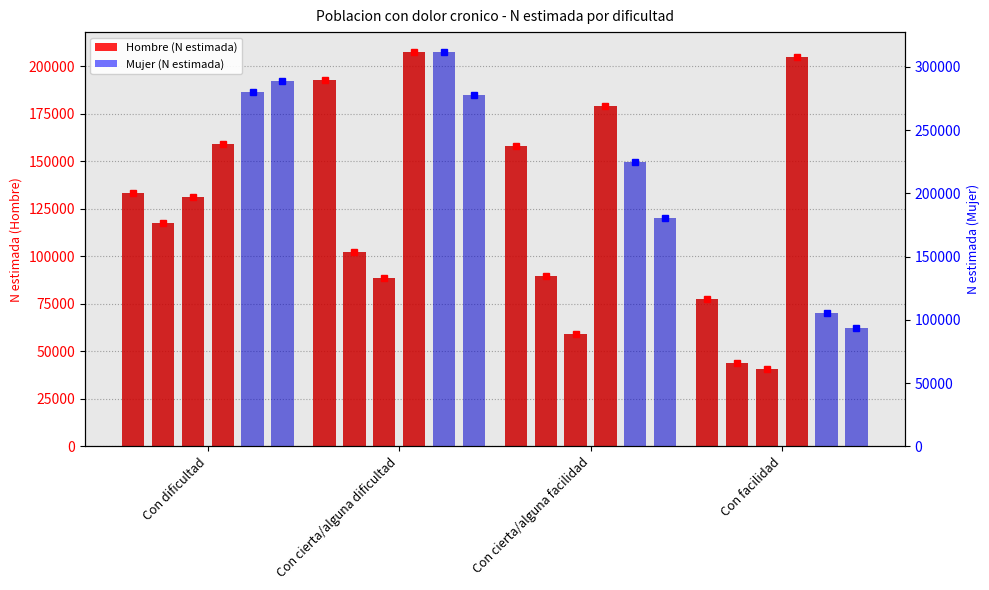

Reading left to right, list all the values displayed in this chart.

Hombre 2007: Con dificultad=133047	Con cierta/alguna dificultad=192951	Con cierta/alguna facilidad=158257	Con facilidad=77371
Hombre 2012: Con dificultad=117527	Con cierta/alguna dificultad=102279	Con cierta/alguna facilidad=89783	Con facilidad=43591
Hombre 2016: Con dificultad=131024	Con cierta/alguna dificultad=88583	Con cierta/alguna facilidad=59166	Con facilidad=40747
Hombre 2023: Con dificultad=158810	Con cierta/alguna dificultad=207540	Con cierta/alguna facilidad=179113	Con facilidad=204787
Mujer 2007: Con dificultad=280435	Con cierta/alguna dificultad=311849	Con cierta/alguna facilidad=224827	Con facilidad=105582
Mujer 2012: Con dificultad=288962	Con cierta/alguna dificultad=277614	Con cierta/alguna facilidad=180457	Con facilidad=93878